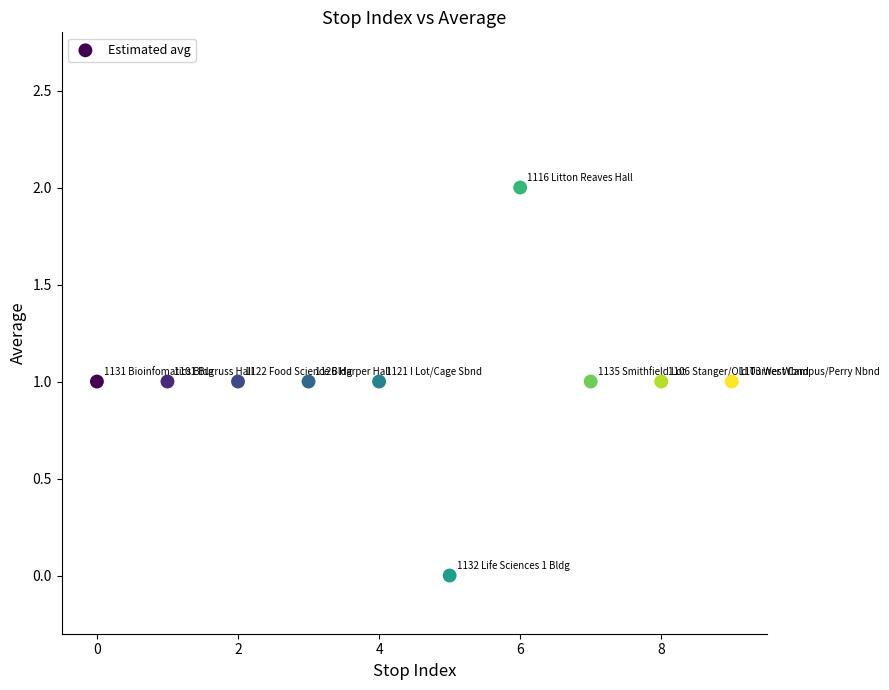

How many data points are displayed?

10